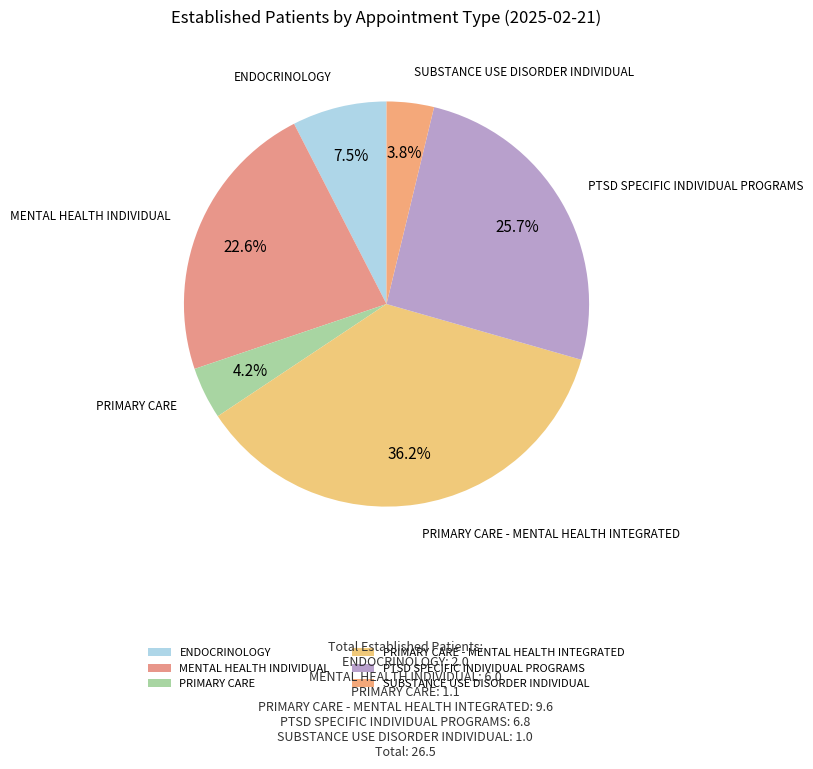

Is there a majority slice in this chart?

No